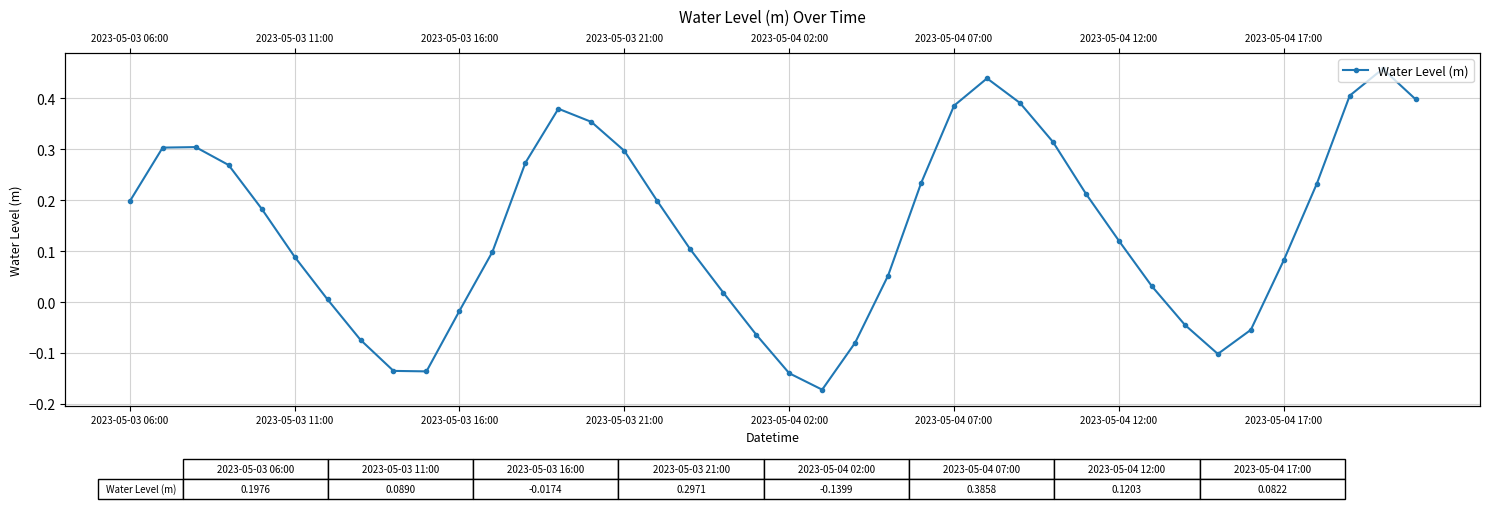

Reading right to left, extract all data points from this chart.

0.4	0.5	0.4	0.2	0.1	-0.1	-0.1	-0.0	0.0	0.1	0.2	0.3	0.4	0.4	0.4	0.2	0.1	-0.1	-0.2	-0.1	-0.1	0.0	0.1	0.2	0.3	0.4	0.4	0.3	0.1	-0.0	-0.1	-0.1	-0.1	0.0	0.1	0.2	0.3	0.3	0.3	0.2